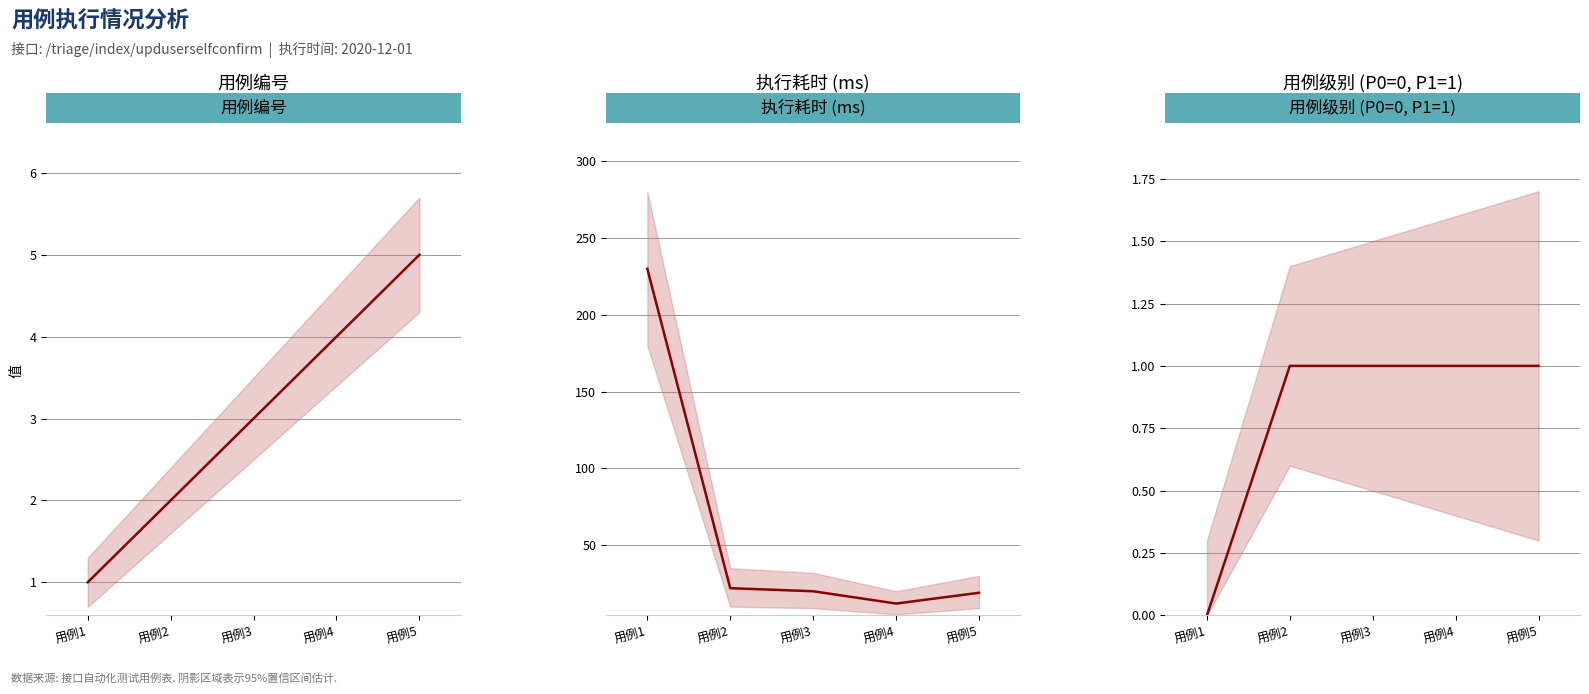

How many data points in 用例级别 (P0=0, P1=1) are less than 1?

1